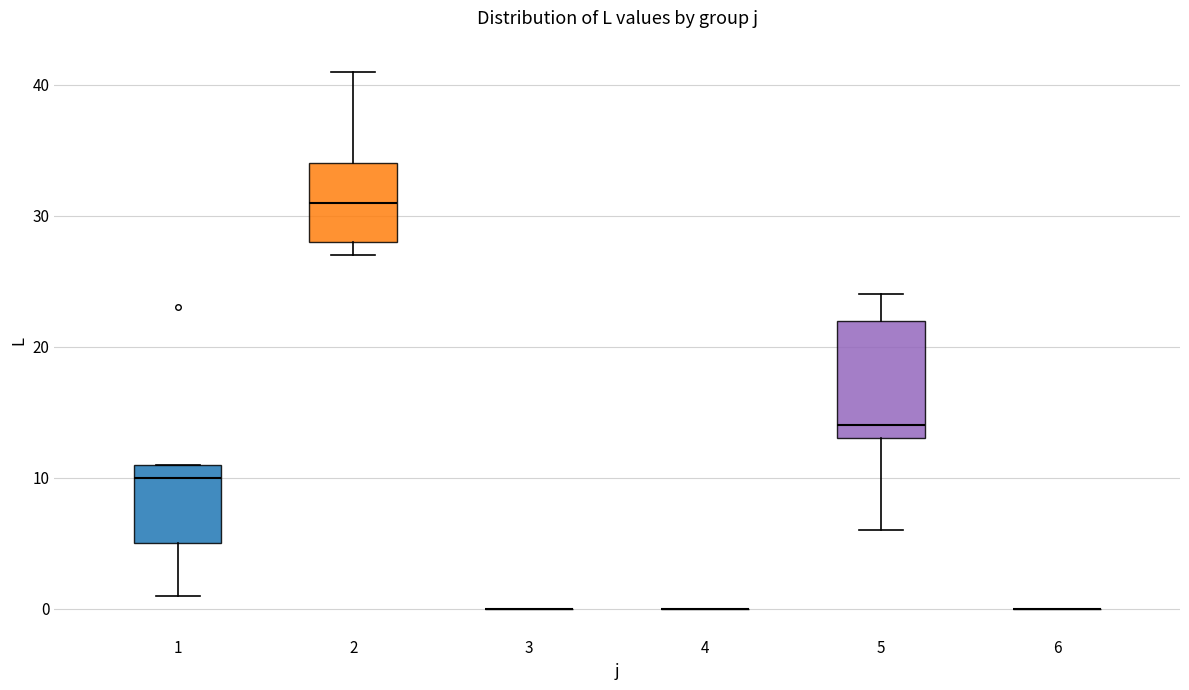

Where does the upper whisker of the box at x = 5 end on the y-axis? The values are not printed on the chart, so give them approximately, as read against the axis.

24